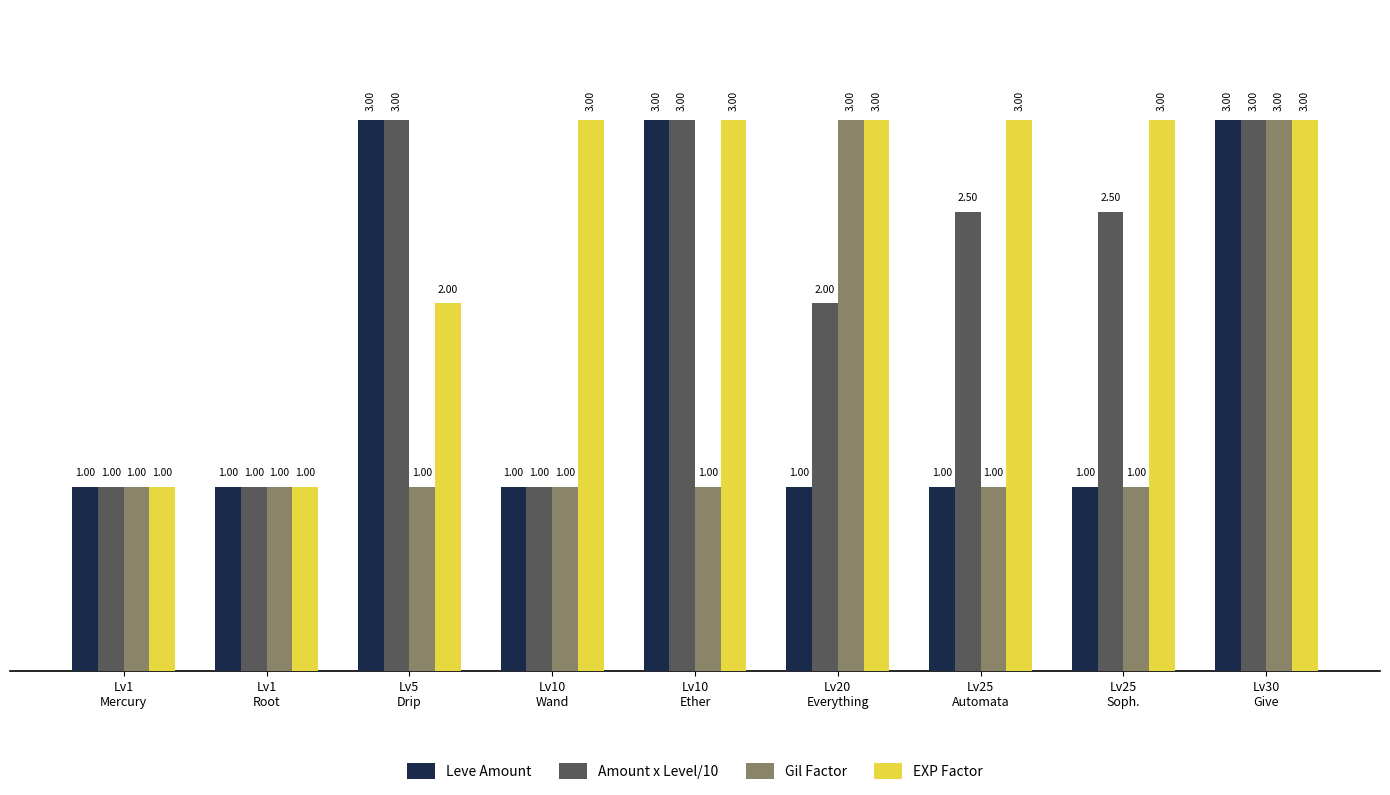

What is the label of the 3rd bar from the right?

Lv25
Automata